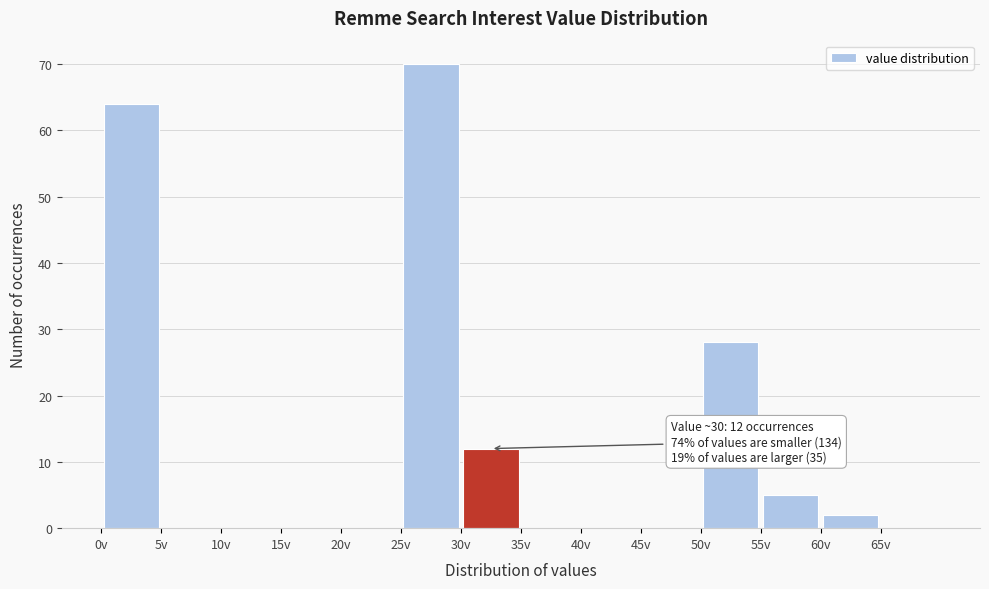

Which range on the x-axis has the tallest bar?

25 to 30